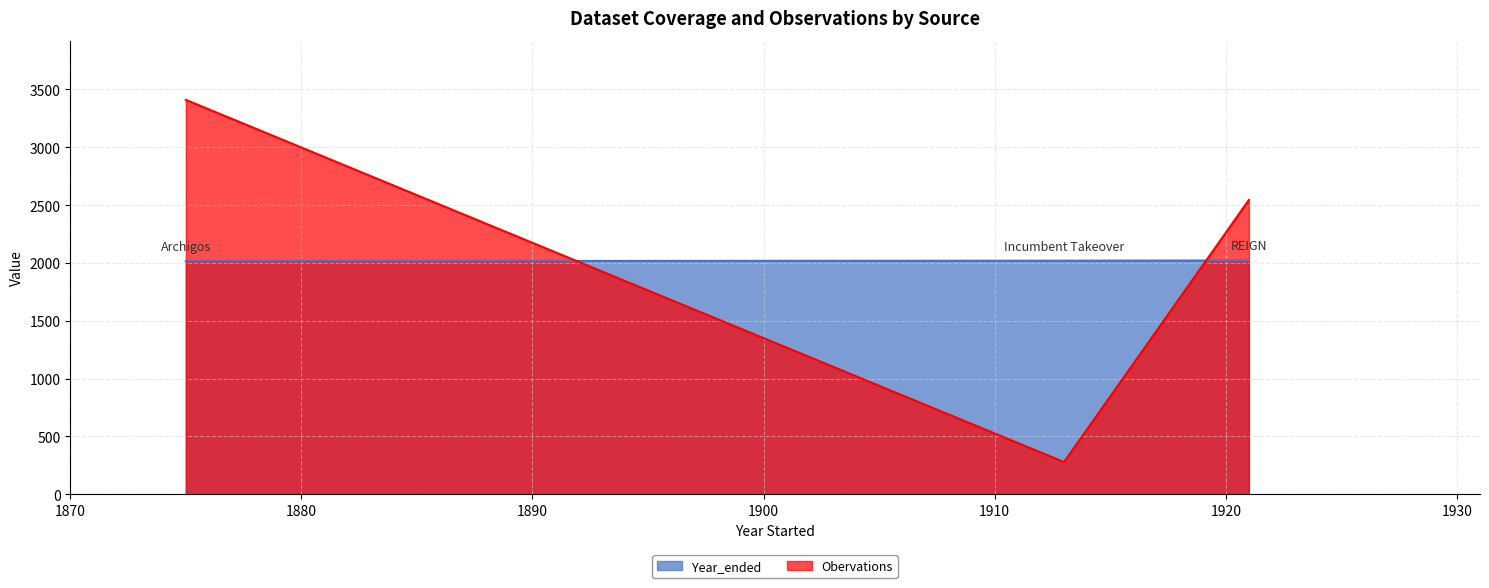

Which series has the widest spread of values?

Obervations